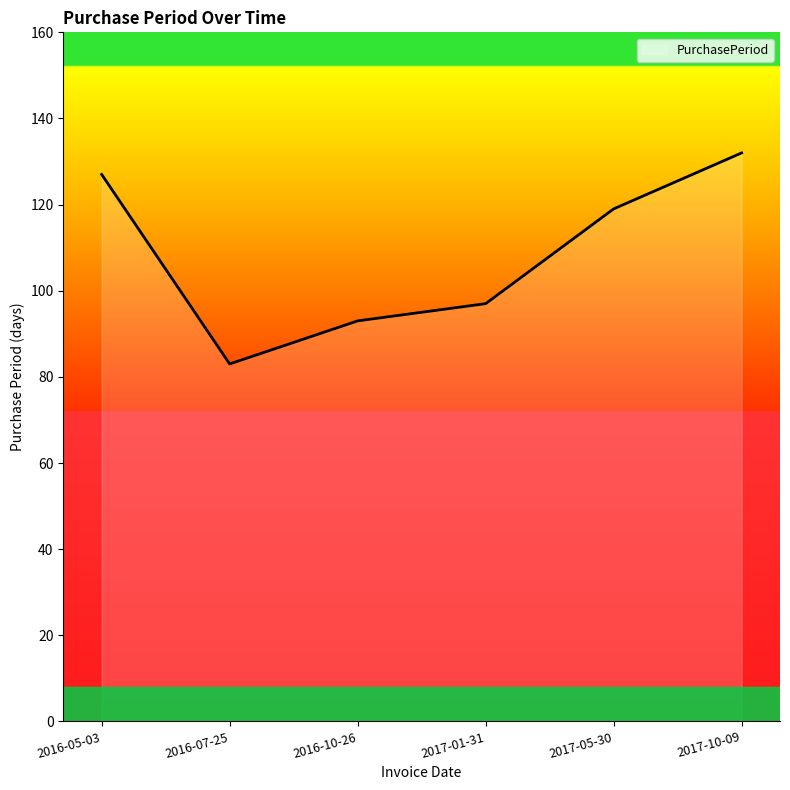

Which label corresponds to the smallest value in the chart?

2016-07-25